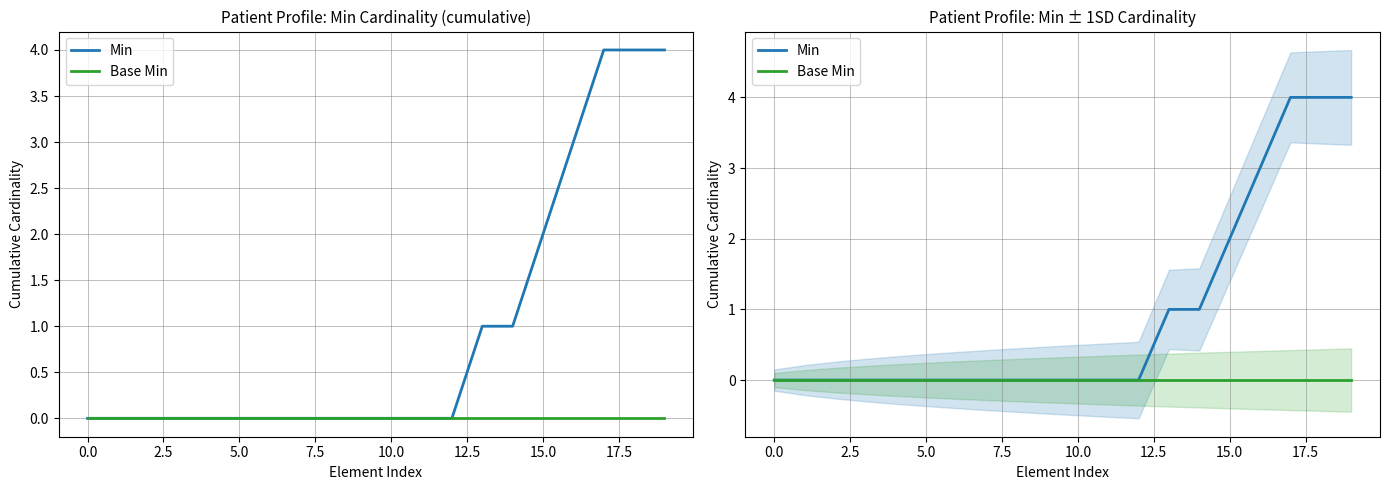

Is the value of Base Min at 12 greater than the value of Min at 11?

No